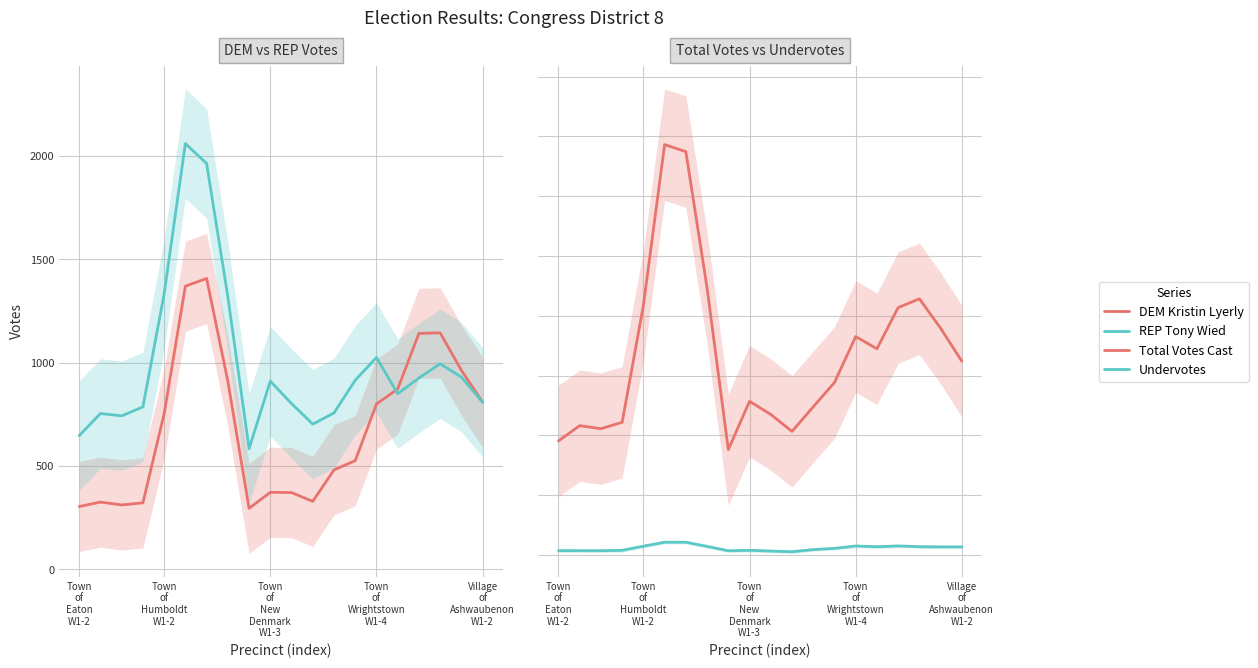

What is the spread (max minus min) of values at 7?

2162.0